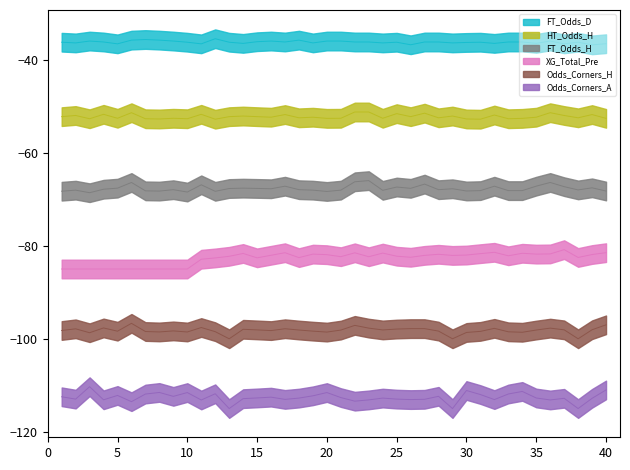

True or false: XG_Total_Pre and FT_Odds_H cross at least once.

False